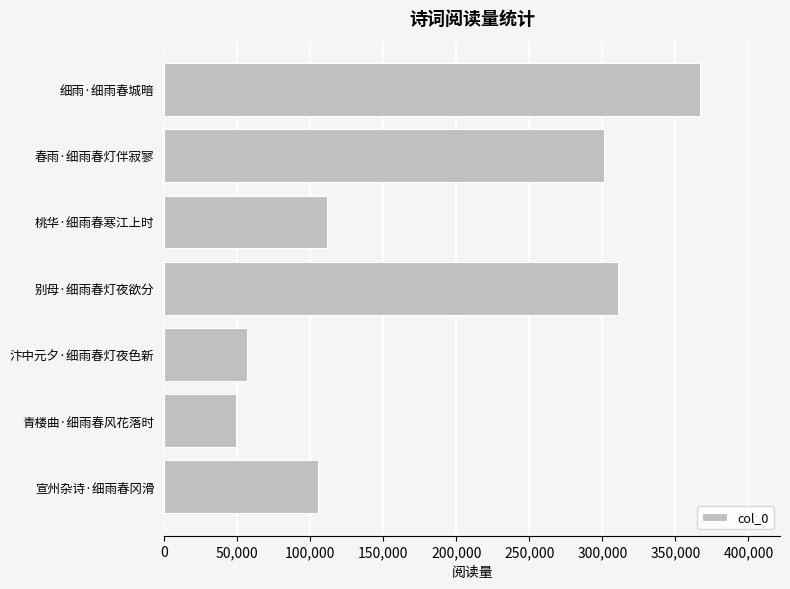

True or false: the data shows 239458 at 细雨·细雨春城暗.

False